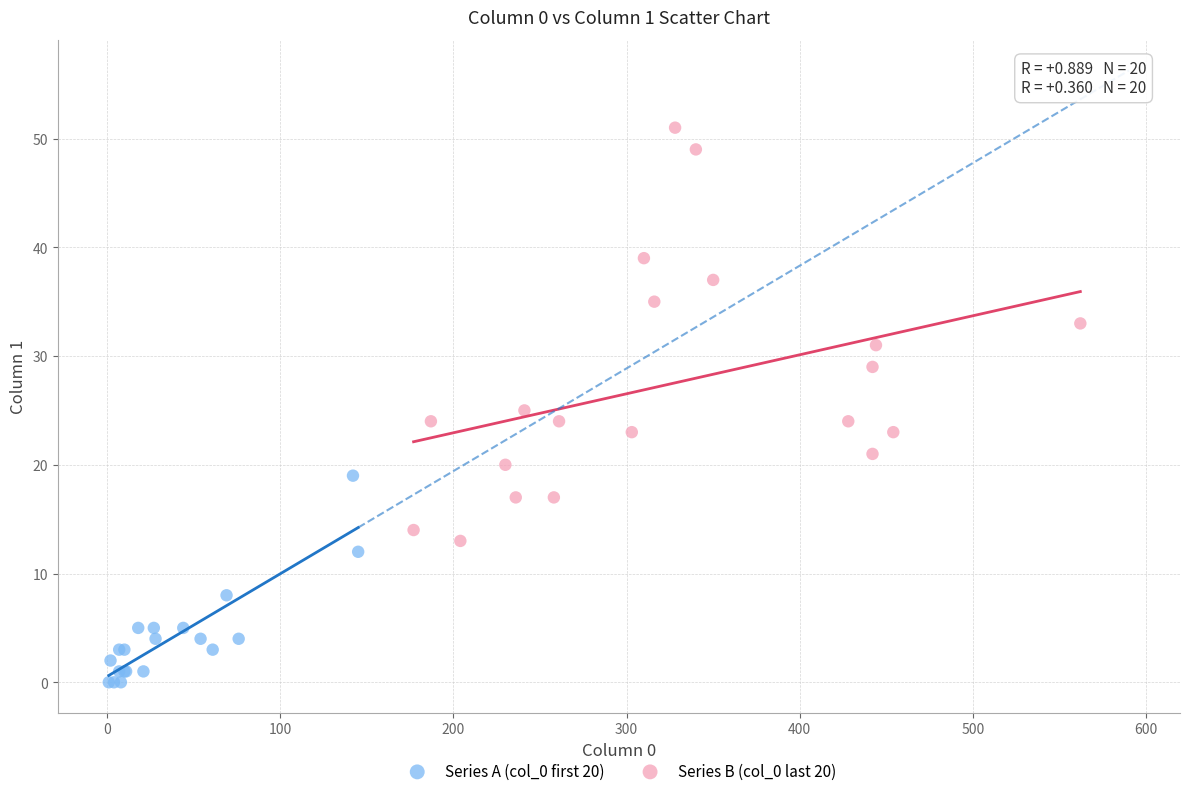

Which series contains the lowest Y value?

Series A (col_0 first 20)